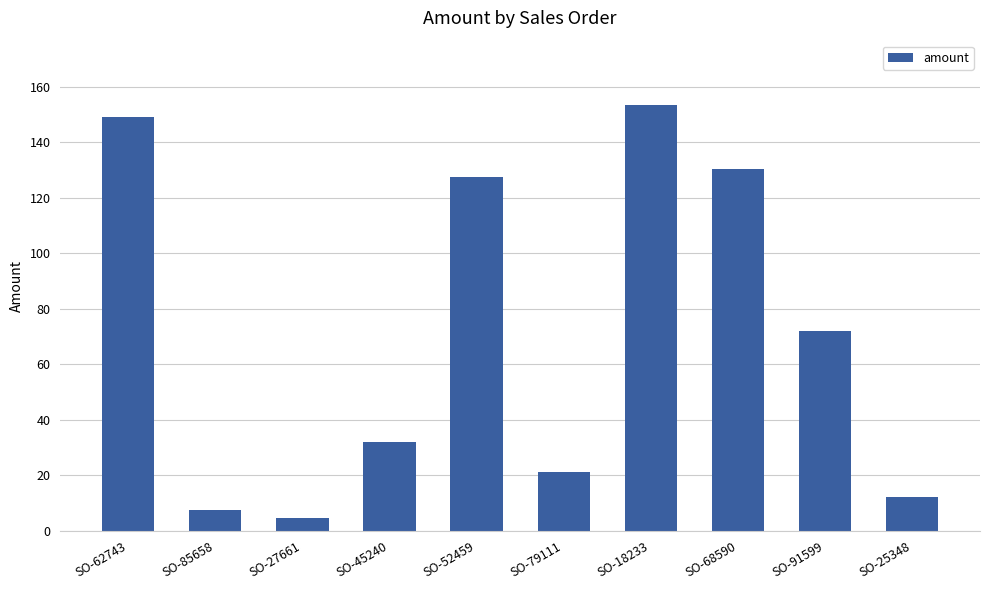

At which label does the data first exceed 72?

SO-62743